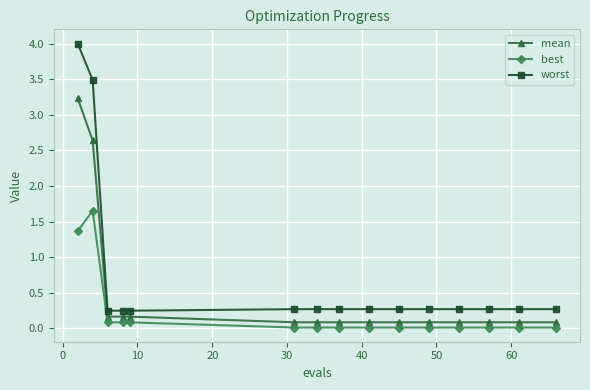

What is the value of the worst point at the 15th from the left?

0.3